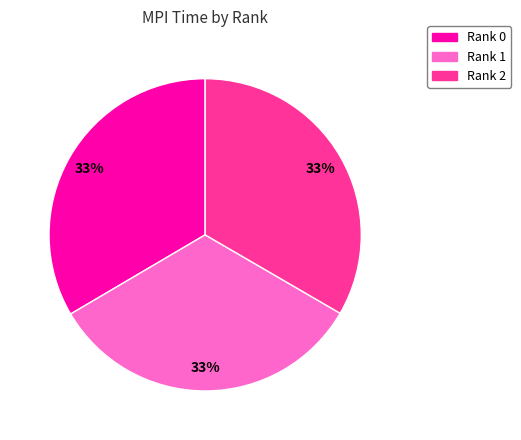

What percentage is the Rank 2 slice, to the nearest percent?

33%